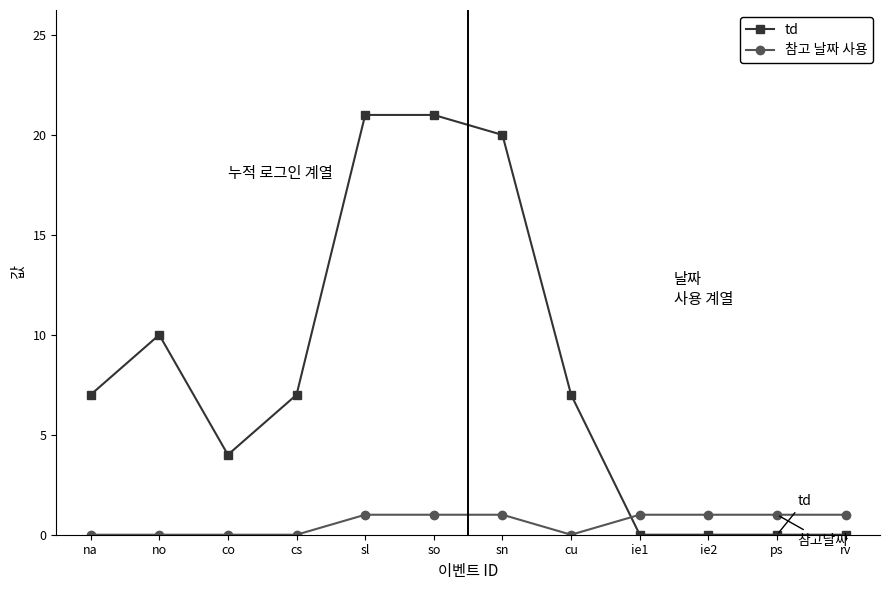

Rank the series by their average value, from highest to lowest.

td, 참고 날짜 사용